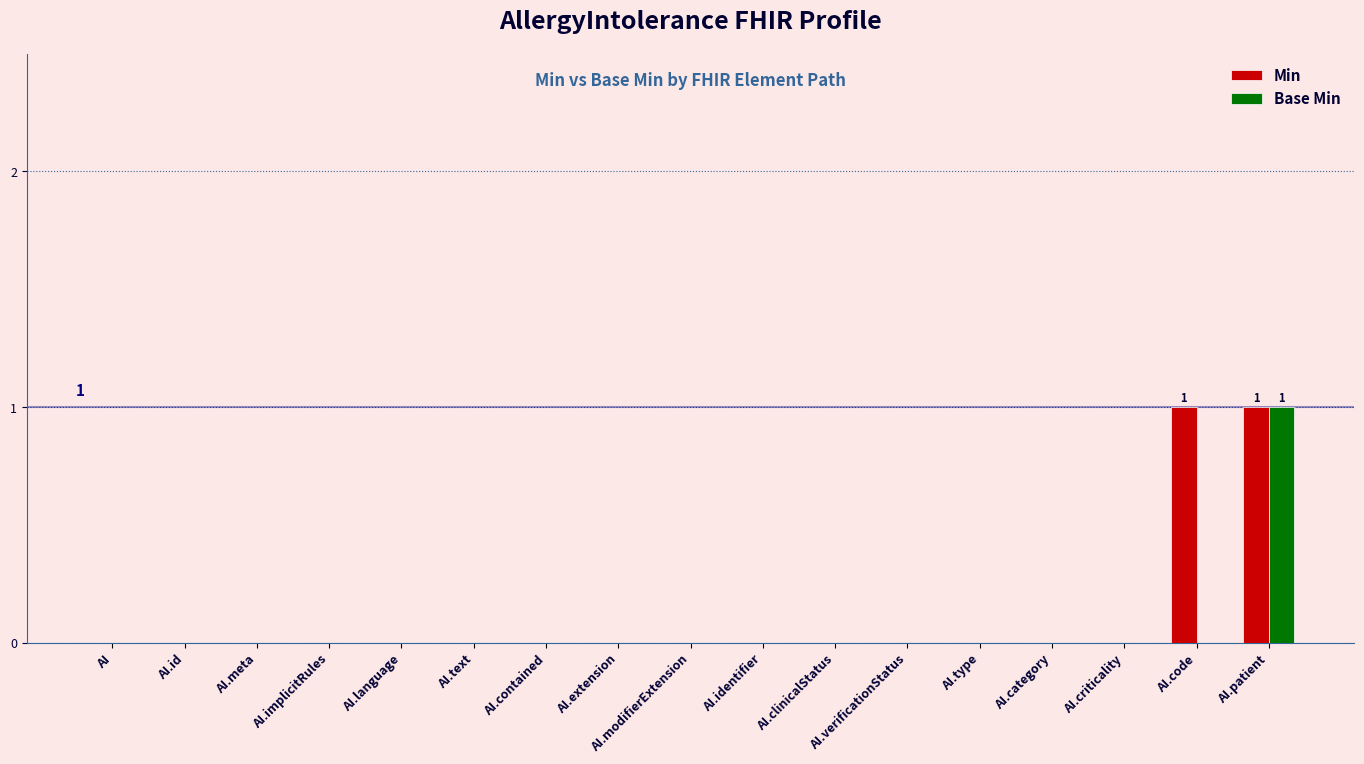

The value of Min at AI.patient is 1. True or false?

True